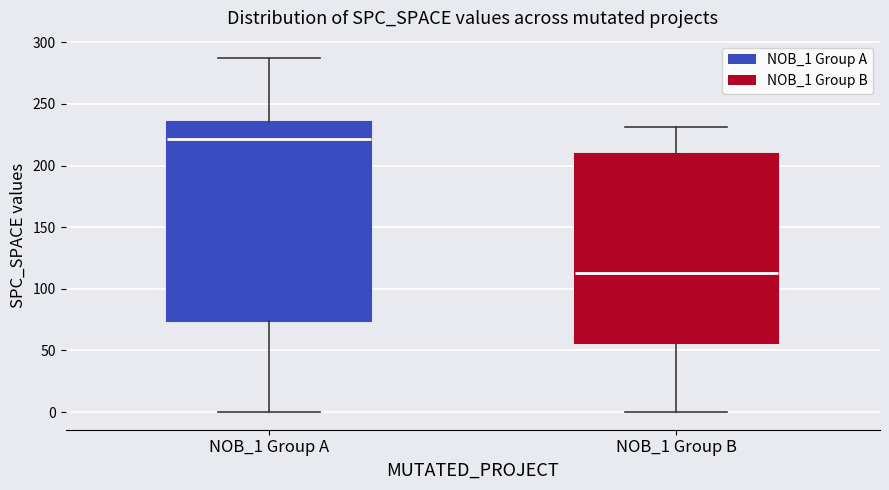

Where does the median line of the box for NOB_1 Group A sit on the y-axis? The values are not printed on the chart, so give them approximately, as read against the axis.

220